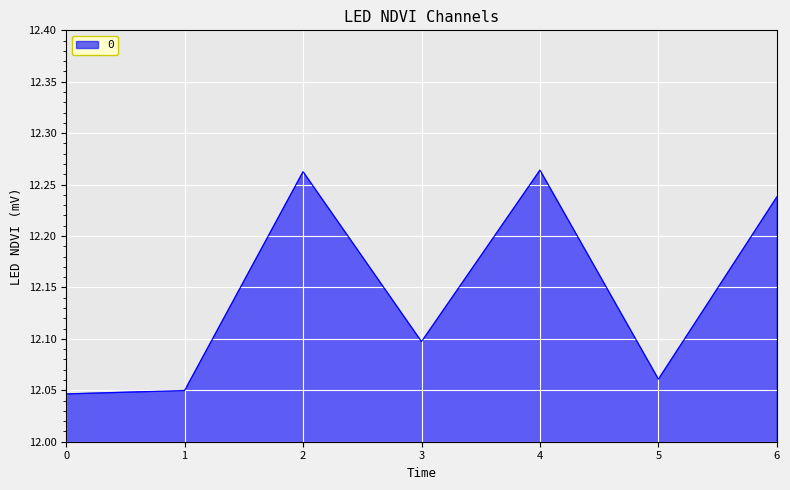

How many distinct data groups are displayed?

1